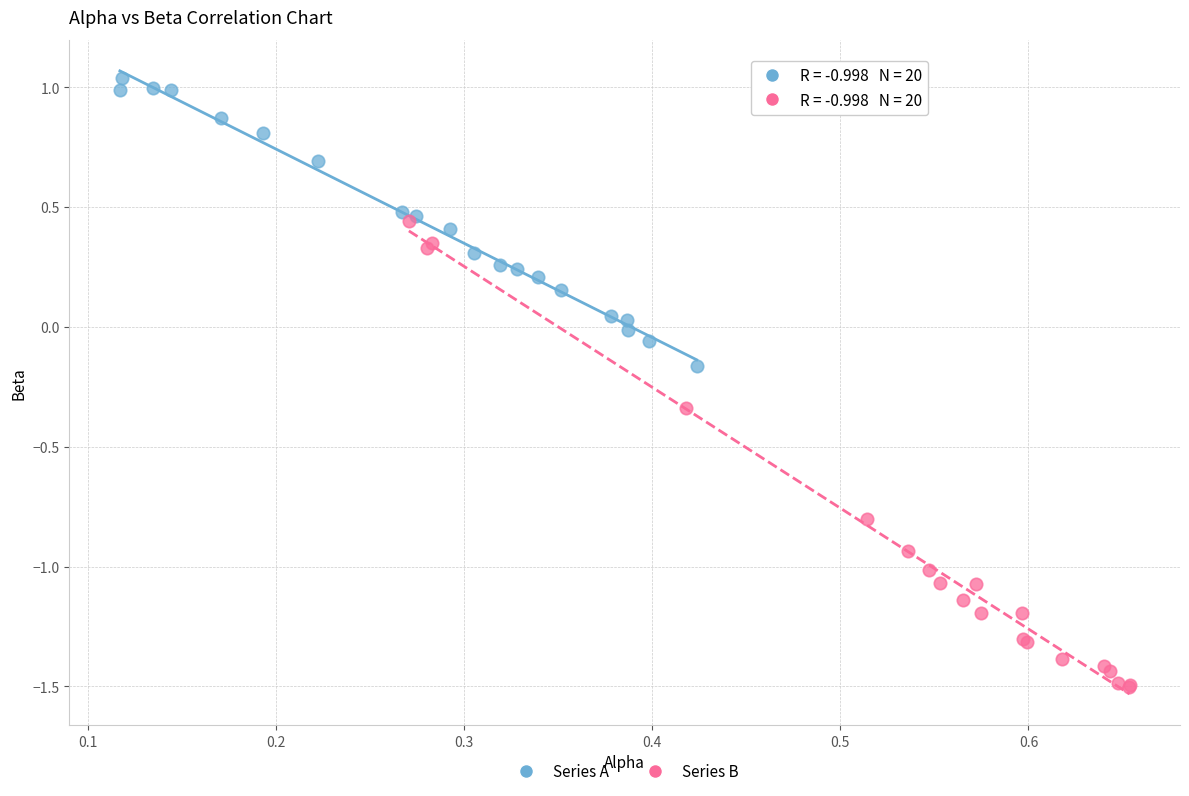

Which series has the largest Y range (max minus min)?

Series B